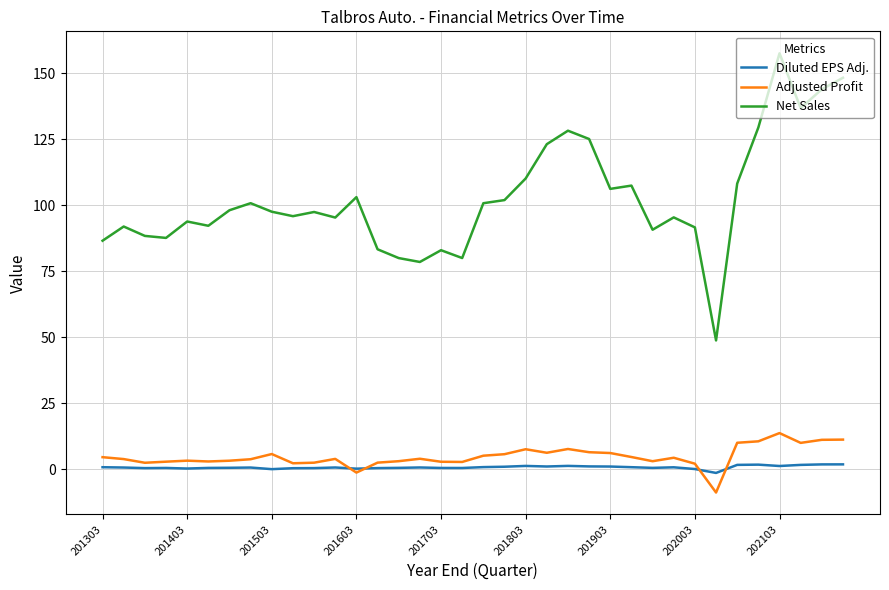

Does the chart display data point markers on the line(s)?

No